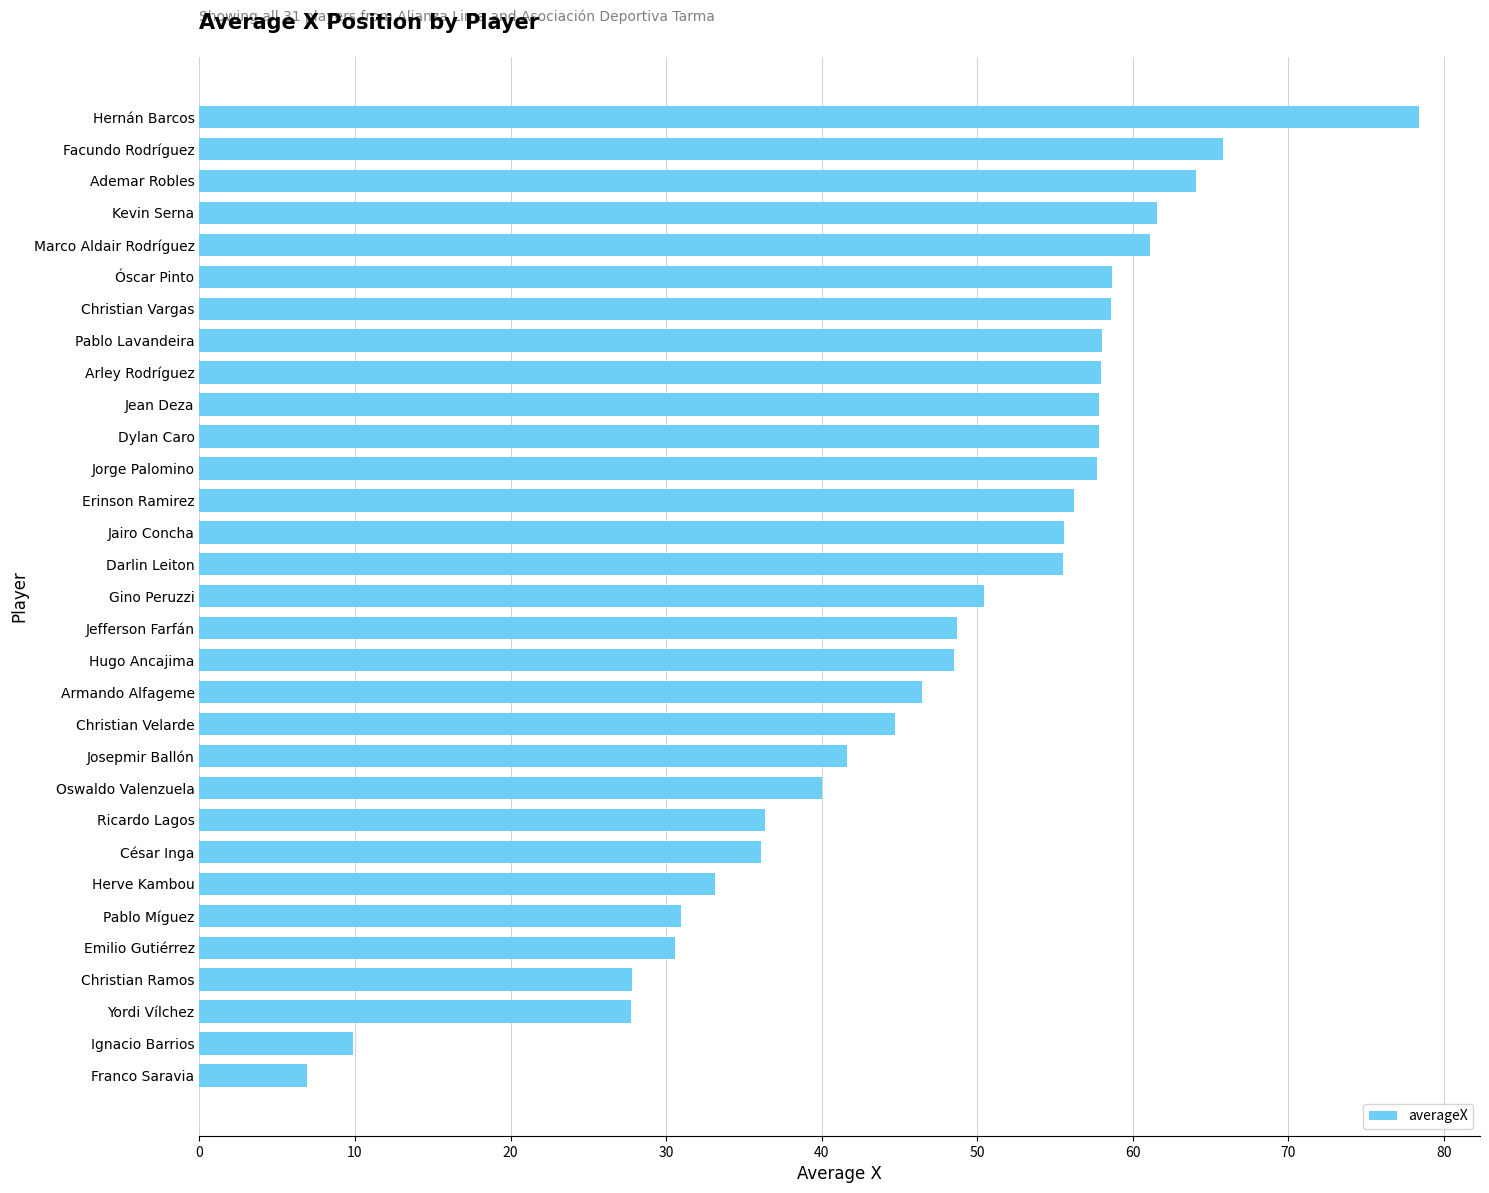

Does the chart contain any negative values?

No